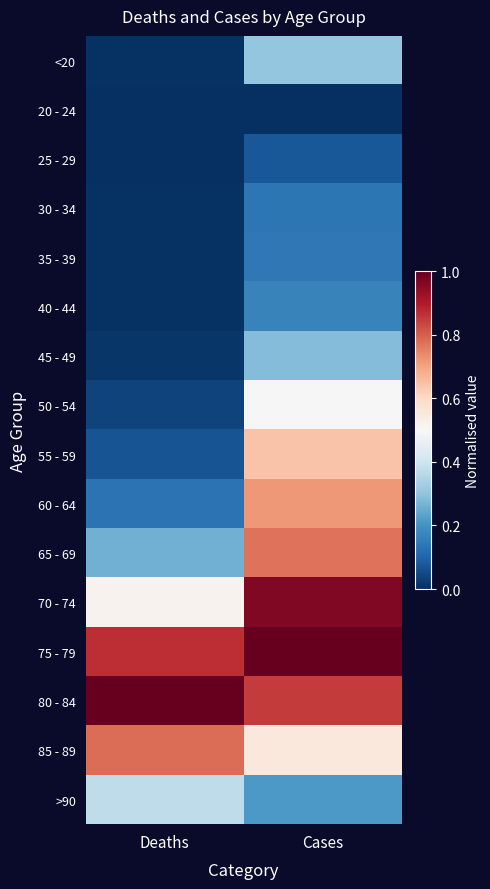

Between Cases and Deaths, which is larger?

Cases